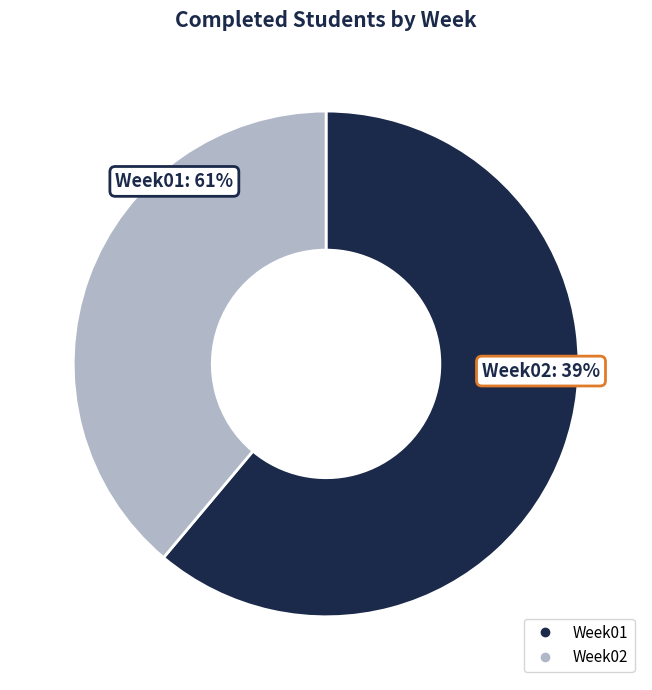

True or false: Week01 accounts for 73% of the total.

False